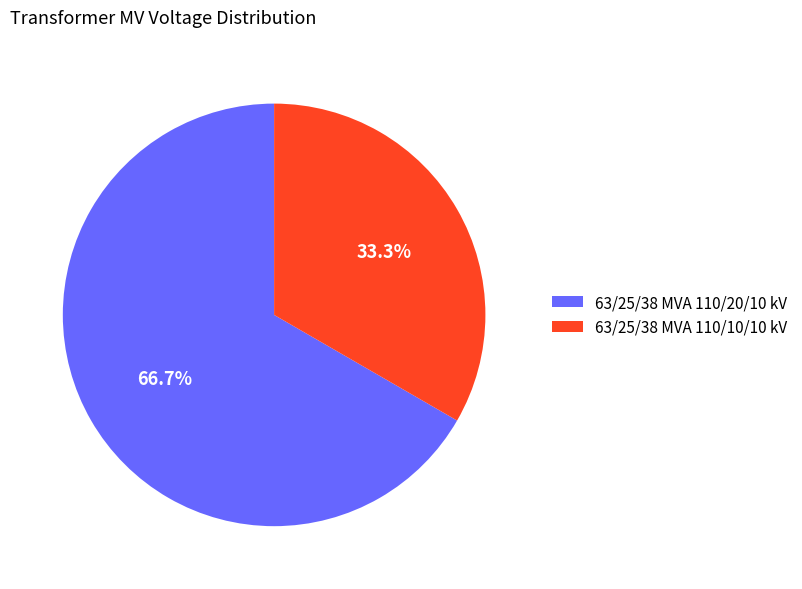

Does 63/25/38 MVA 110/20/10 kV represent more than half of the total?

Yes